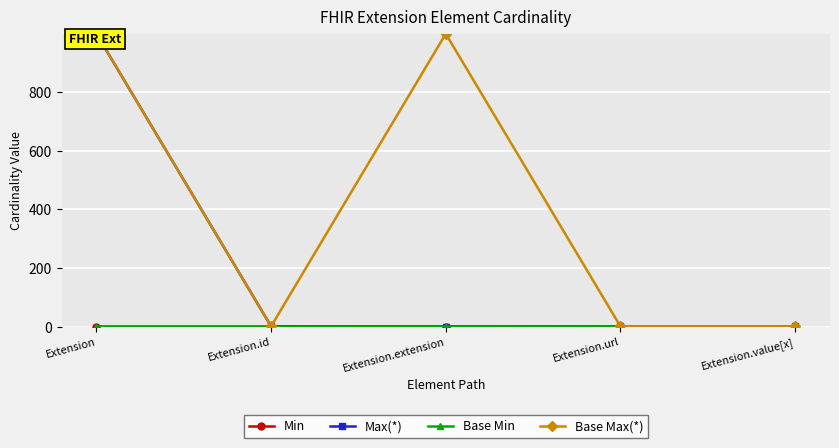

How many lines are shown in the chart?

4